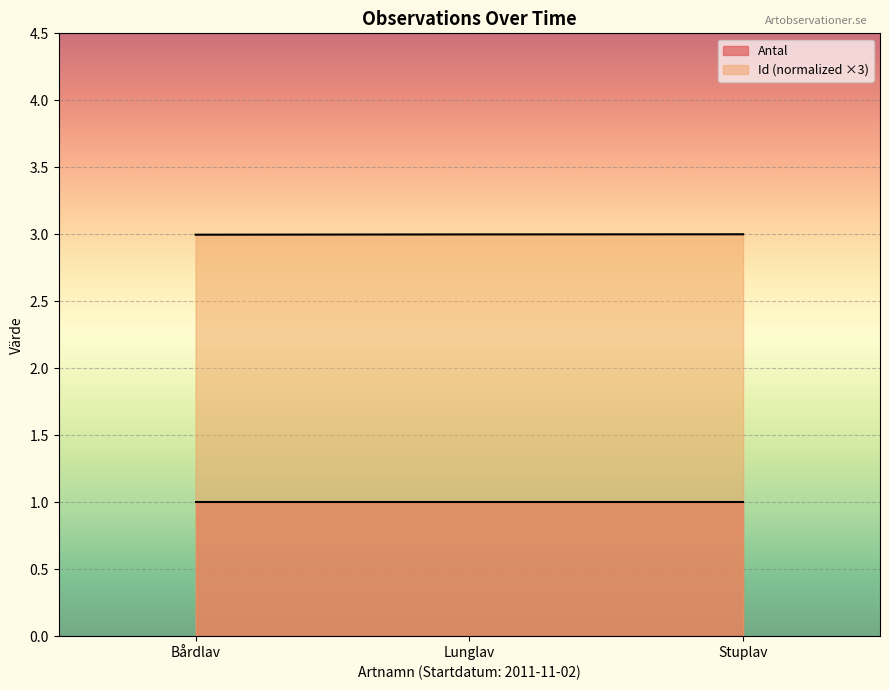

What is the minimum value shown in the chart?

1.0